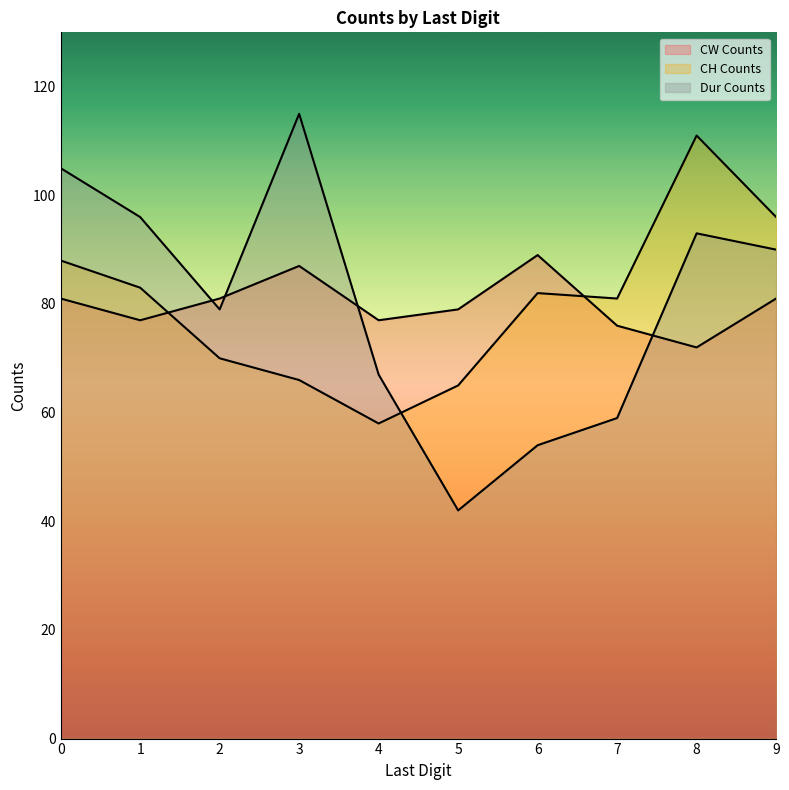

What is the difference between the second highest and second lowest values in the CW Counts series?

11